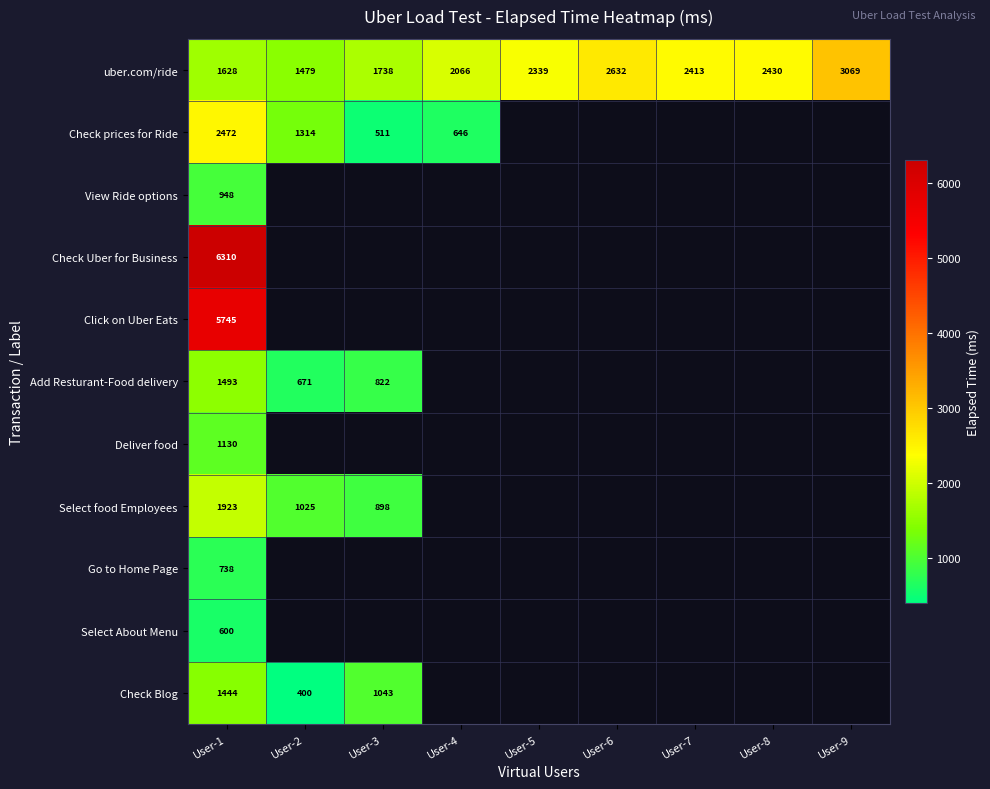

What is the smallest value displayed?

400.0